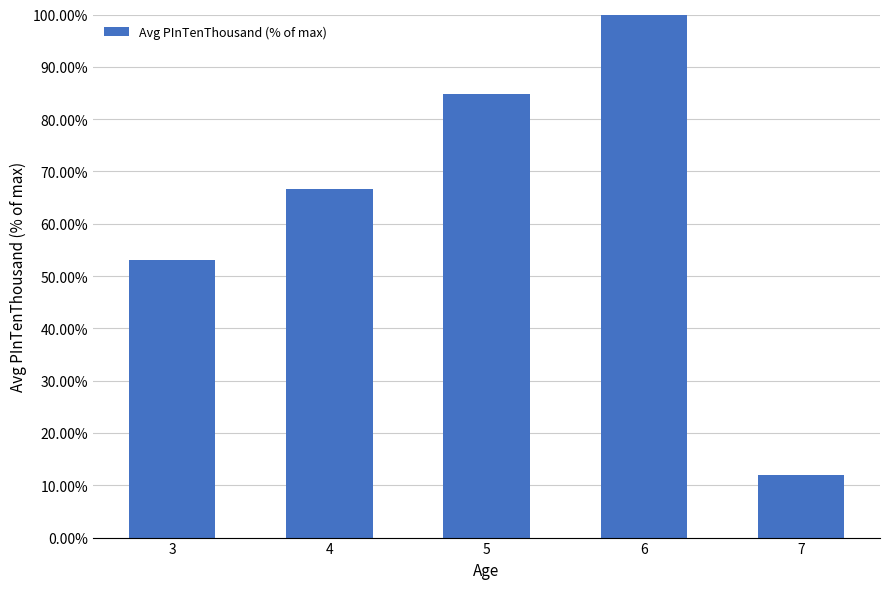

What is the change in value from 3 to 4?

+13.6